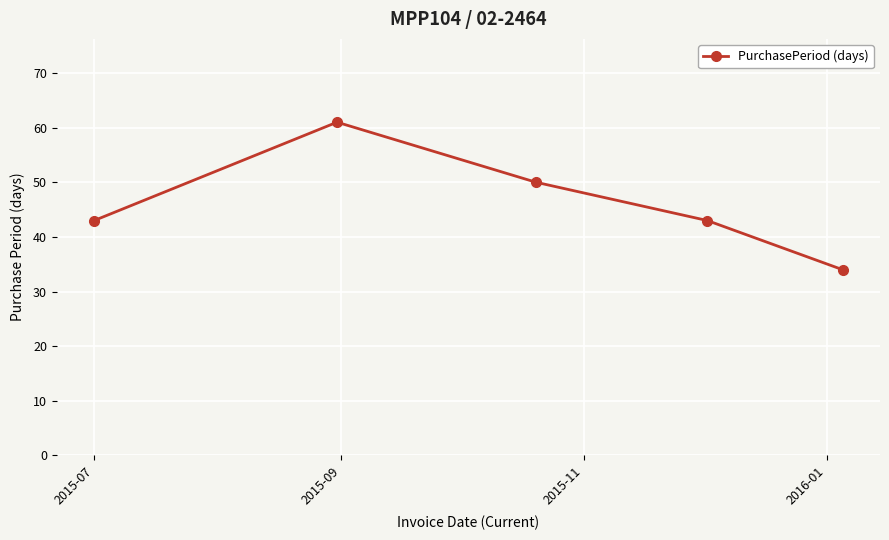

What is the difference between the second highest and second lowest values?

7